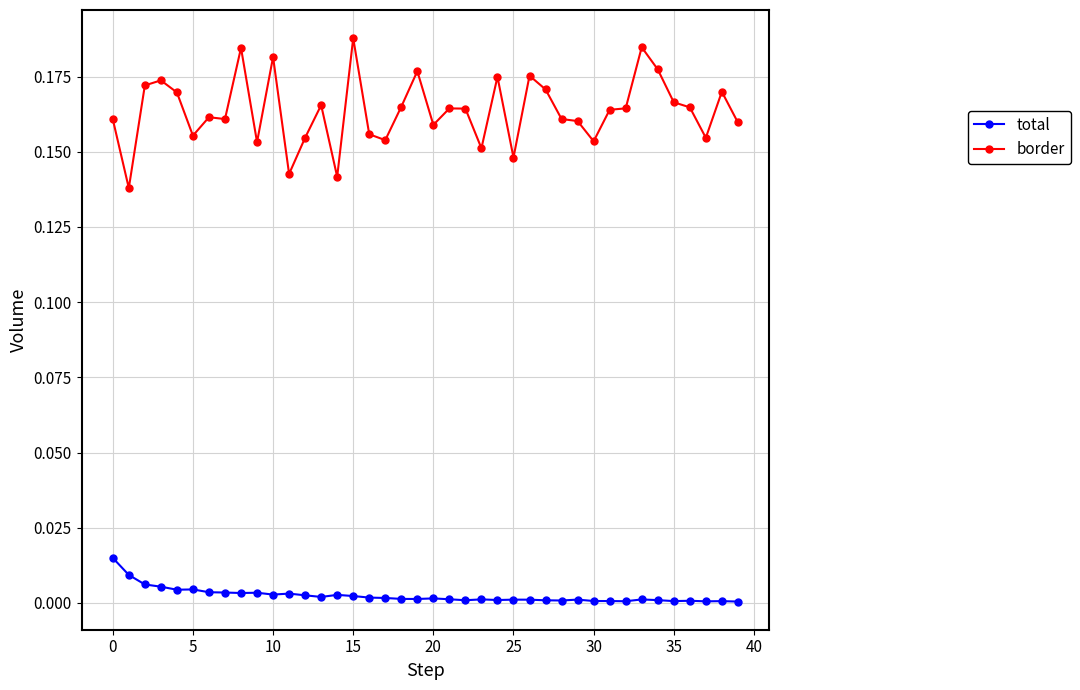

True or false: total has more than 0 points higher than both neighbors.

True